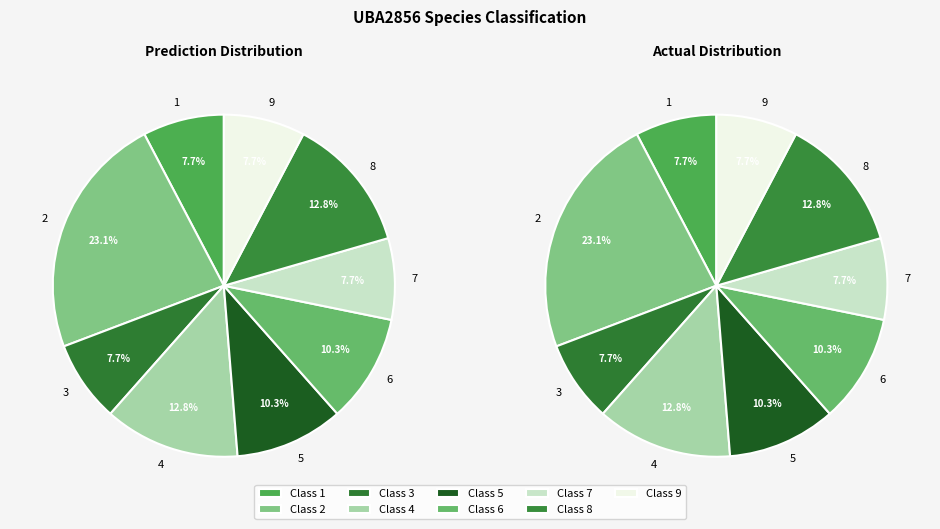

What is the smallest slice in the pie chart?

7